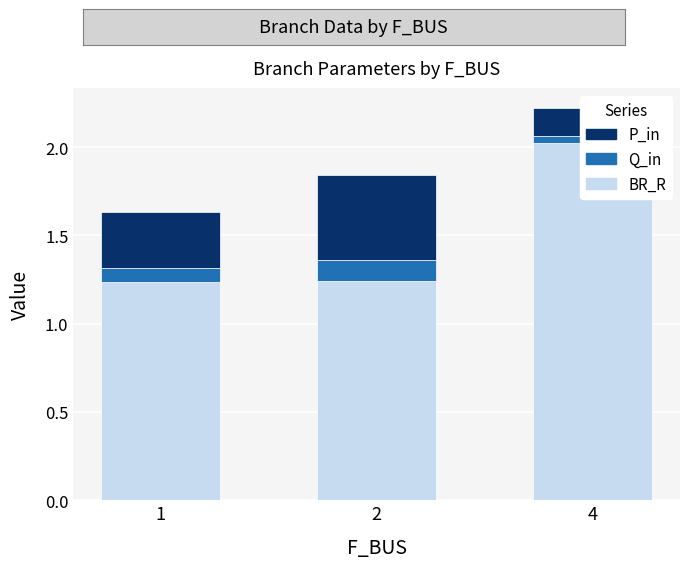

Reading left to right, what are all the values shown in this chart?

BR_R: 1.2	1.2	2.0
Q_in: 0.1	0.1	0.0
P_in: 0.3	0.5	0.2